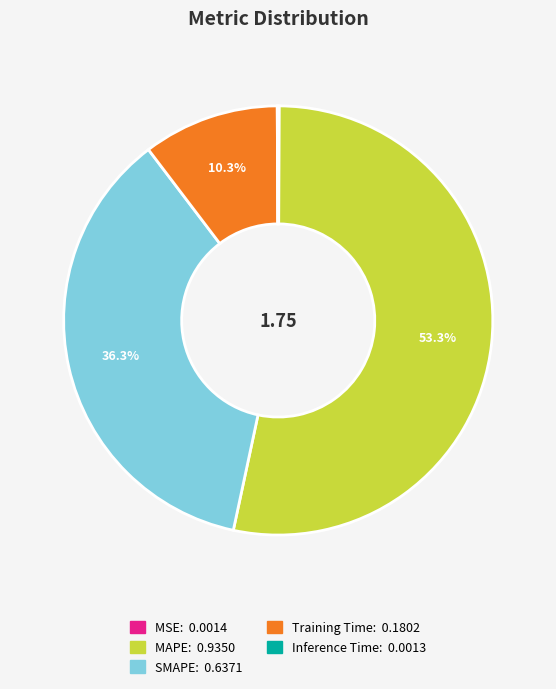

Which has a higher value, MAPE or SMAPE?

MAPE